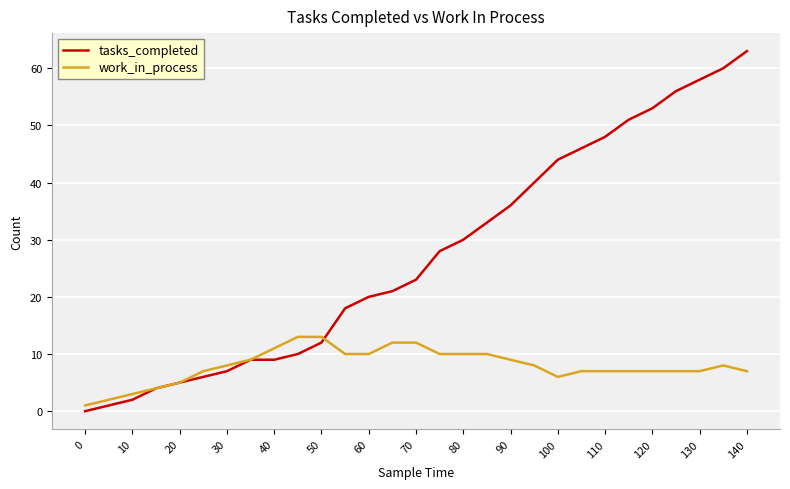

Reading left to right, extract all data points from this chart.

tasks_completed: 0	1	2	4	5	6	7	9	9	10	12	18	20	21	23	28	30	33	36	40	44	46	48	51	53	56	58	60	63
work_in_process: 1	2	3	4	5	7	8	9	11	13	13	10	10	12	12	10	10	10	9	8	6	7	7	7	7	7	7	8	7